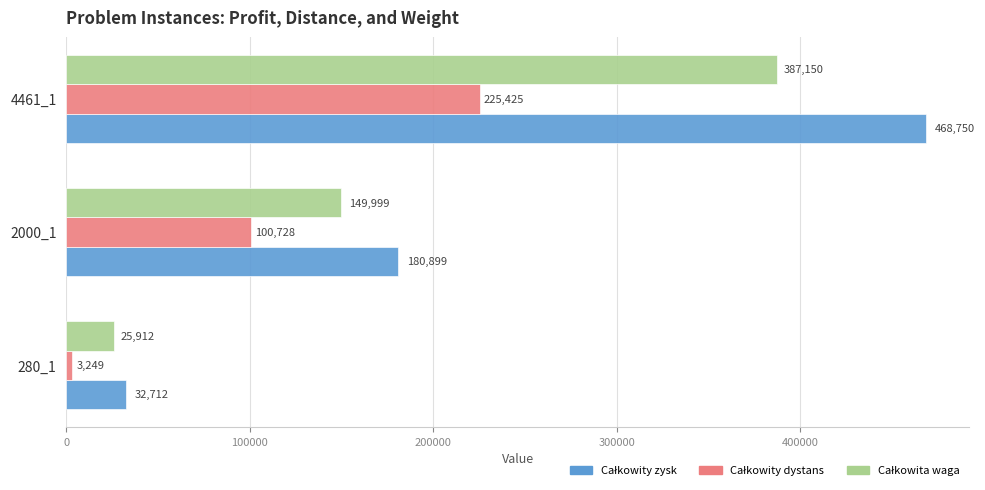

What is the maximum value shown in the chart?

468750